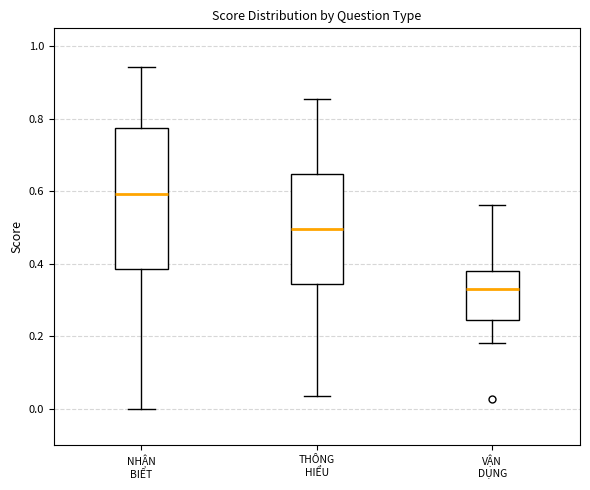

Comparing the boxes themselves (not the whiskers), which one is the tallest?

NHẬN BIẾT